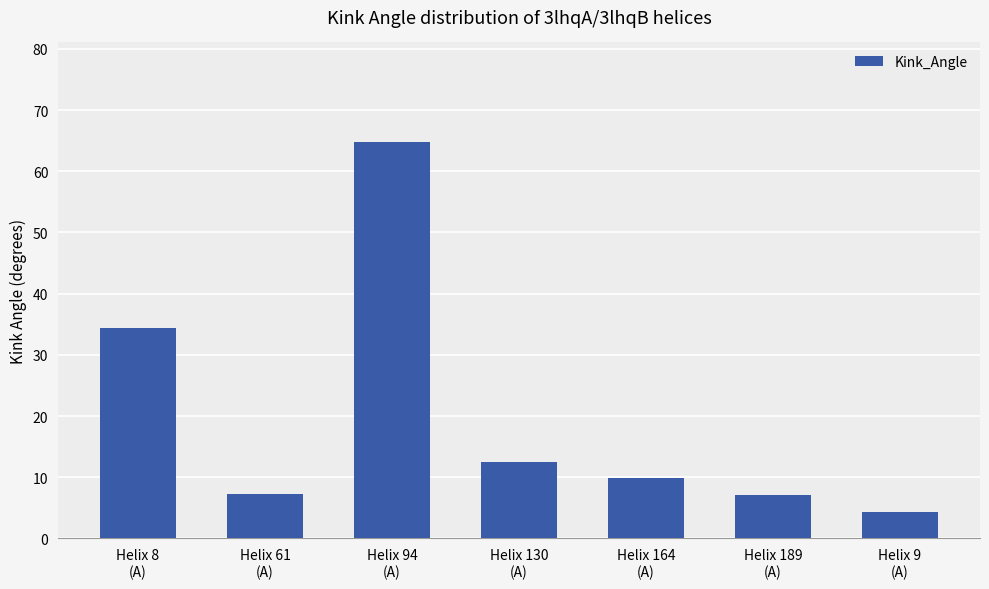

The value at Helix 189
(A) is 7.1. True or false?

True